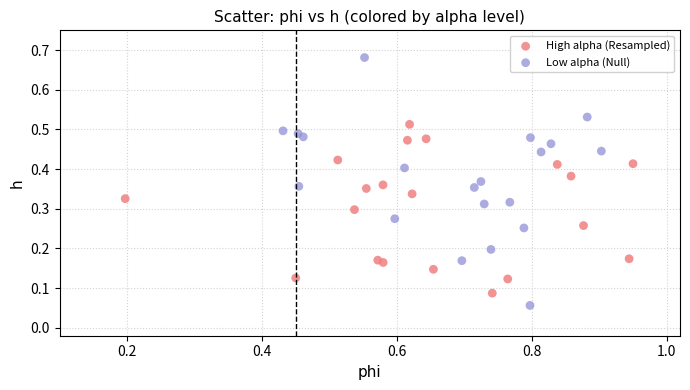

Which series has the largest Y range (max minus min)?

Low alpha (Null)